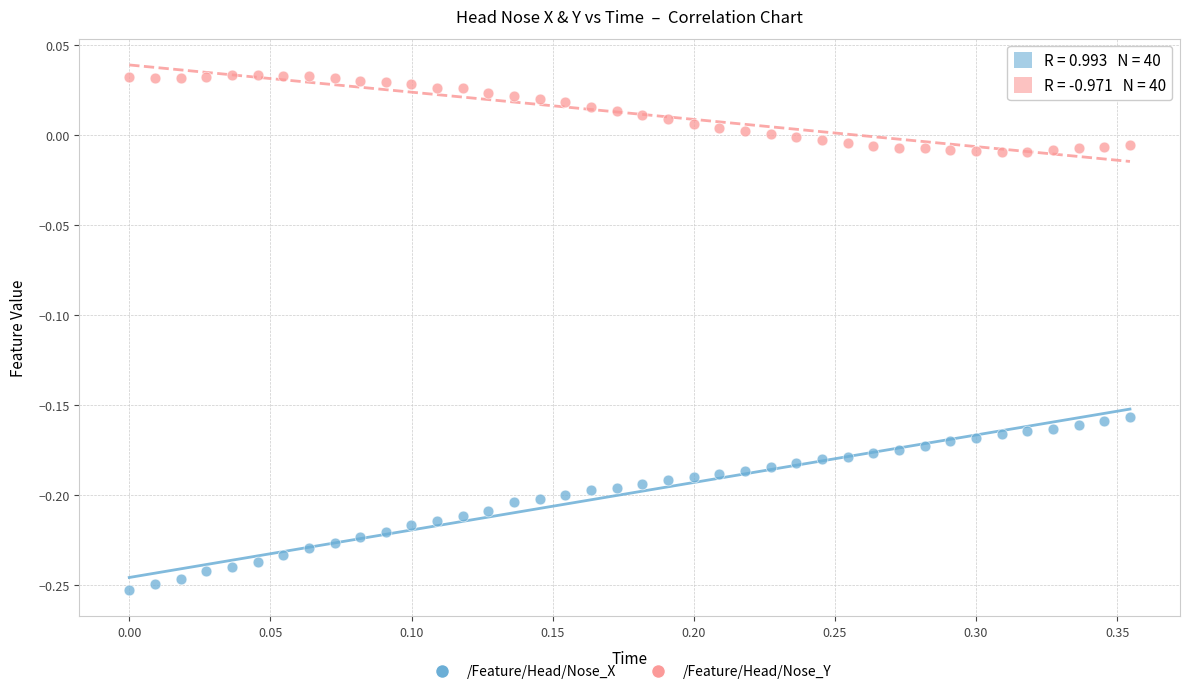

What are all the series names shown in the legend?

/Feature/Head/Nose_X, /Feature/Head/Nose_Y